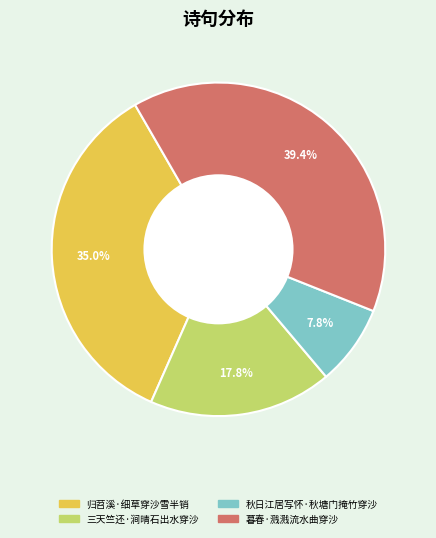

Is the sum of 秋日江居写怀·秋塘门掩竹穿沙 and 归苕溪·细草穿沙雪半销 greater than half?

No